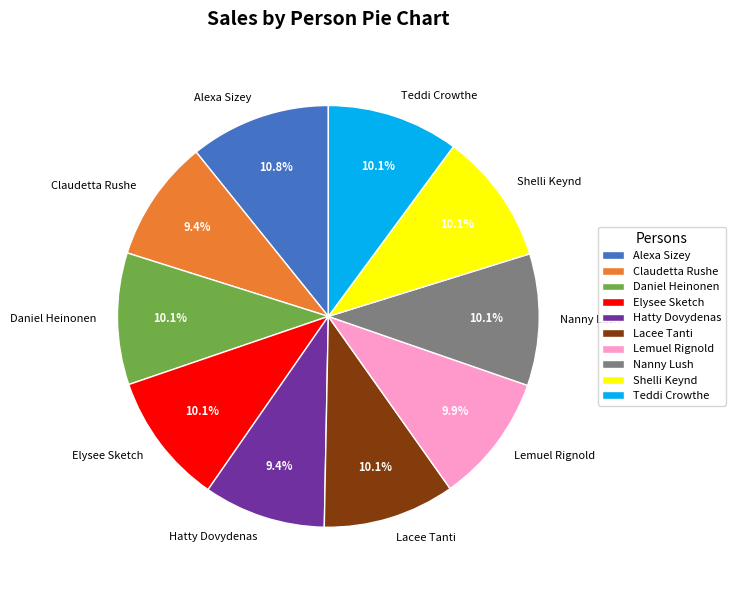

To the nearest percent, what portion does Shelli Keynd represent?

10%